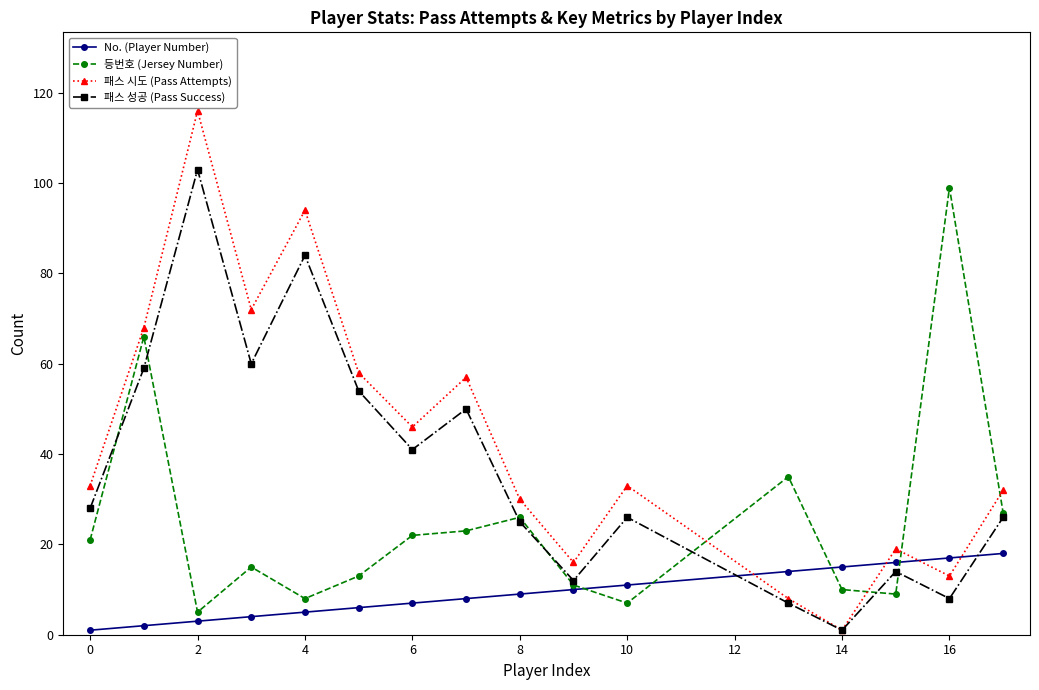

How many times do No. (Player Number) and 패스 시도 (Pass Attempts) cross each other?

4